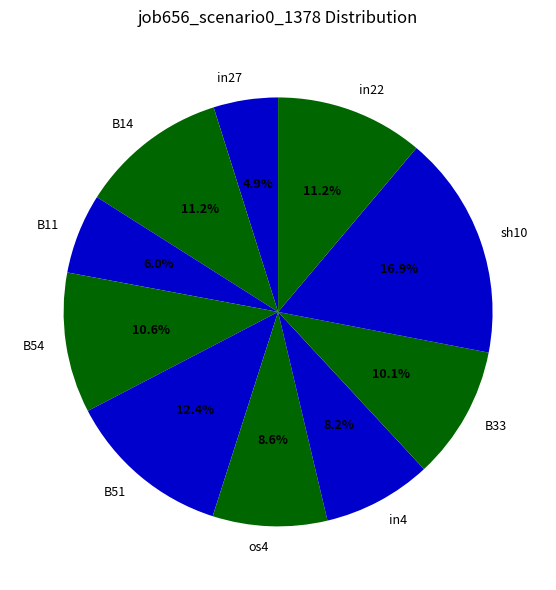

How much of the chart is everything except in4?

91.8%